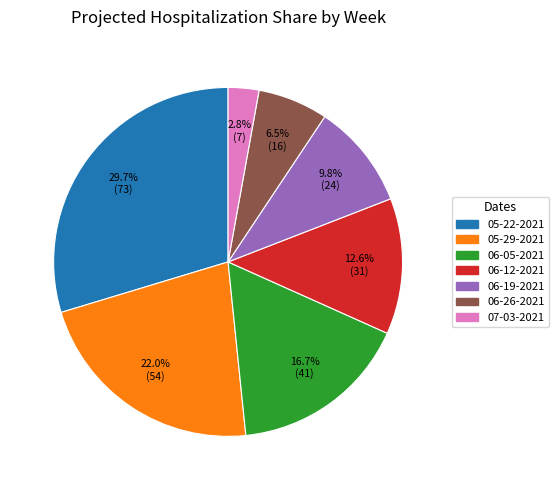

To the nearest percent, what is the difference between the 06-26-2021 and 07-03-2021 slice percentages?

4%